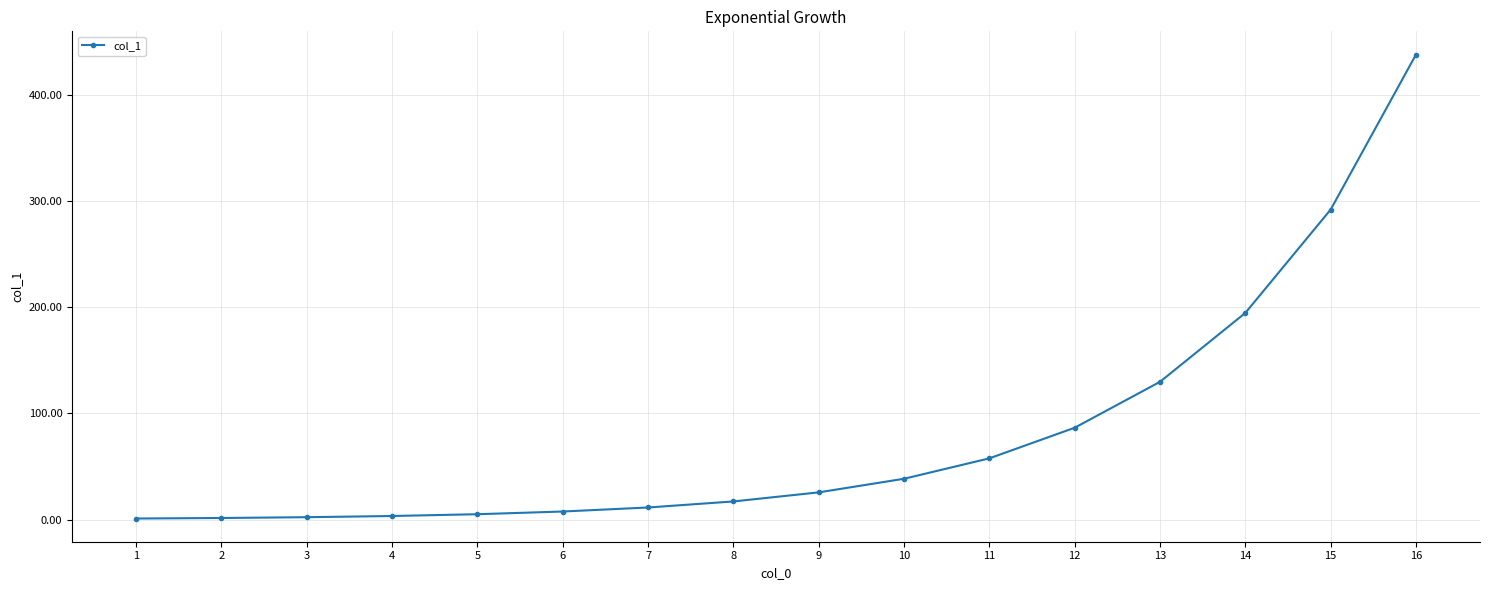

Approximately how many times larger is the value at 8 compared to 7?

1.5